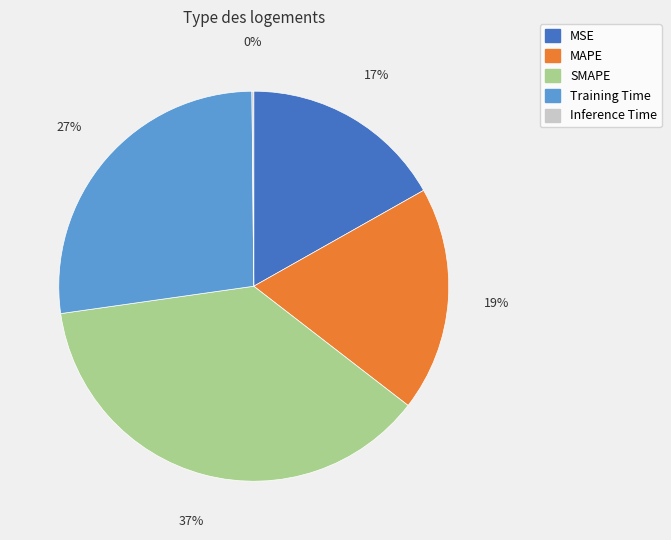

Is it true that SMAPE is 37% of the pie?

True